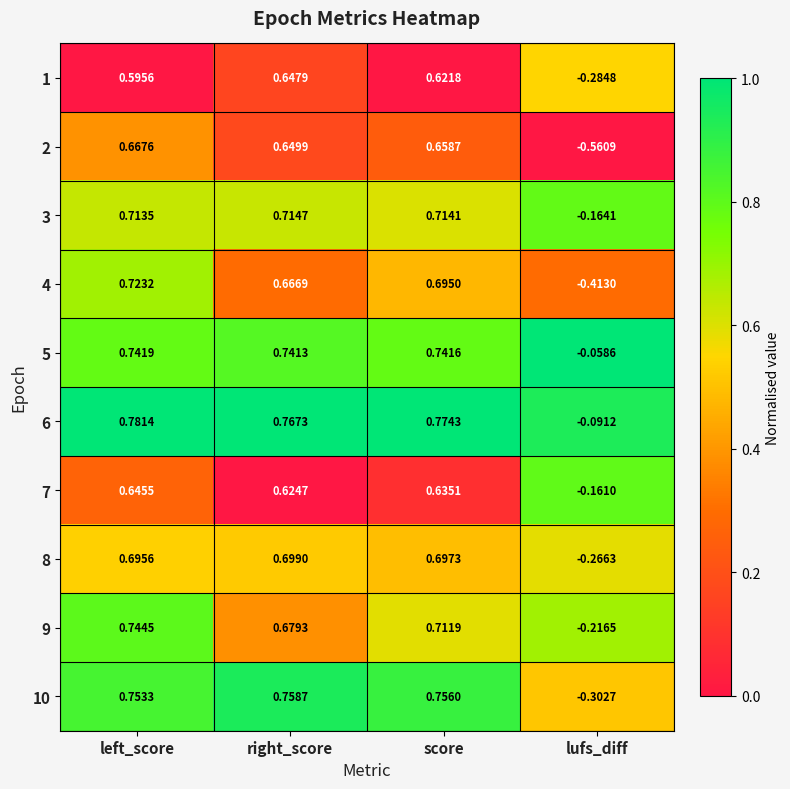

Which category has the lowest value in the 5 series?

lufs_diff